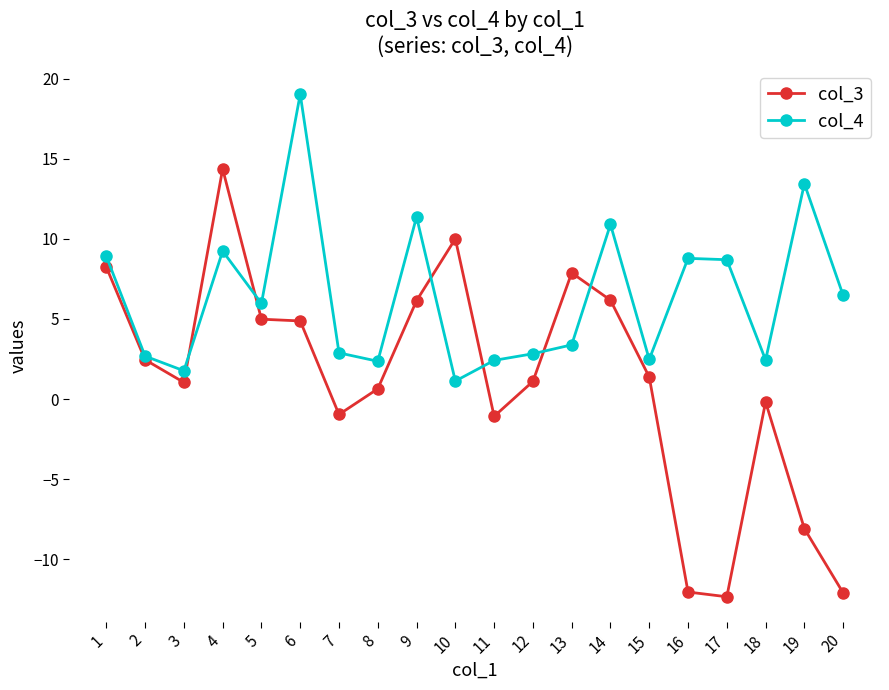

What is the total value across all series at 19?

5.4